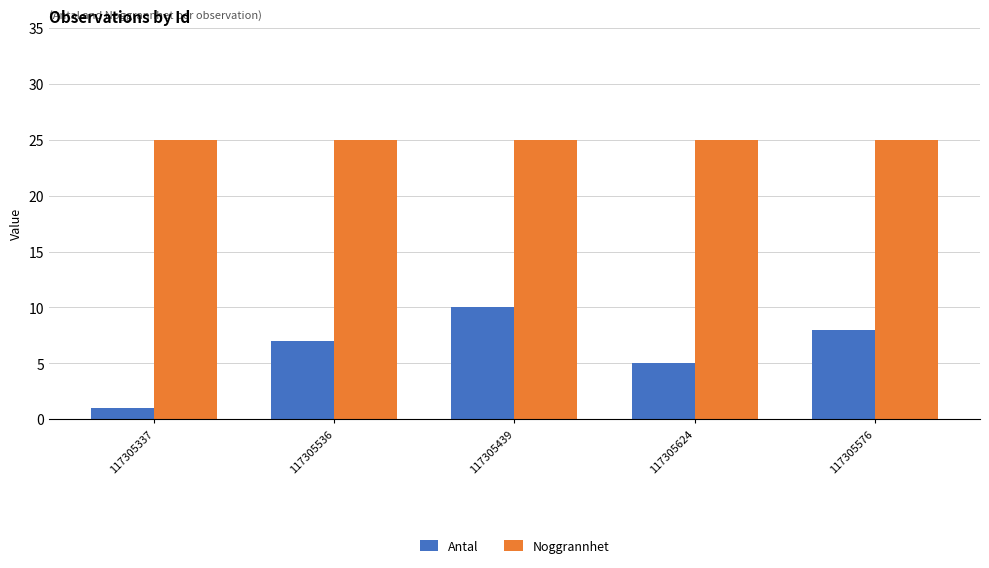

What is the maximum value for Noggrannhet?

25